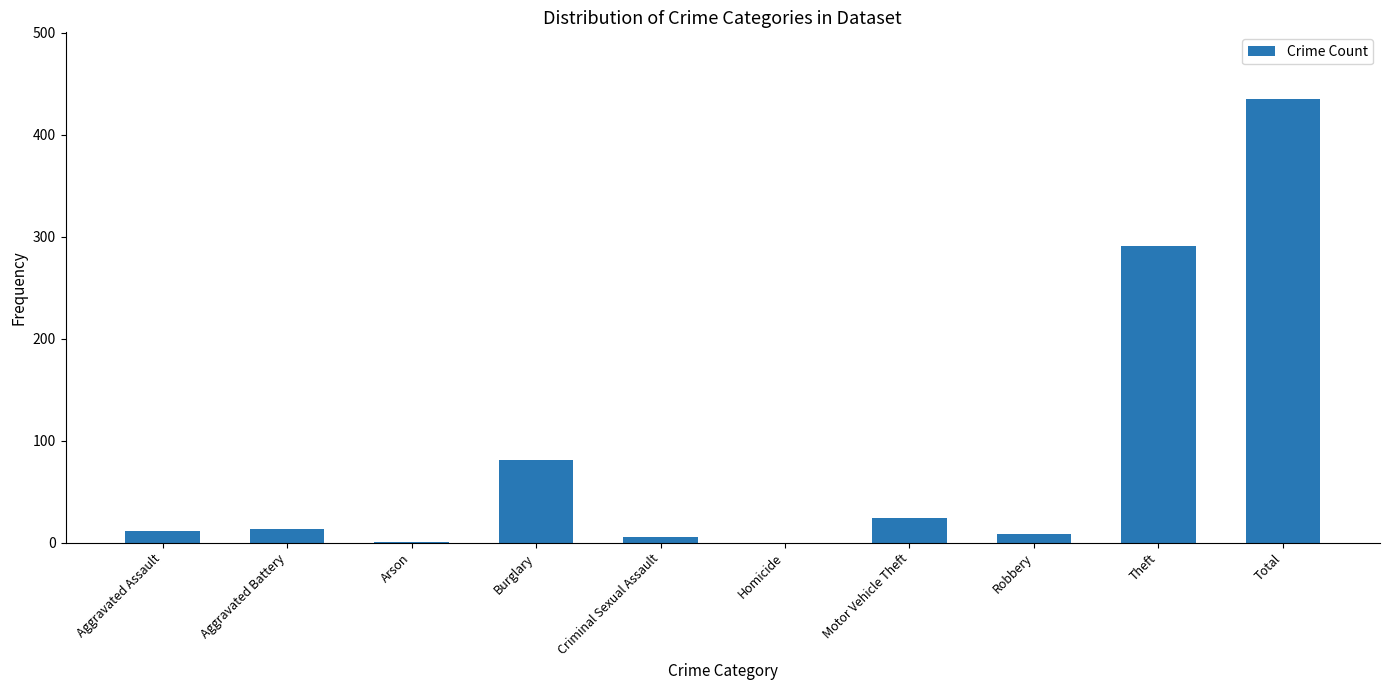

True or false: the data shows 435 at Total.

True